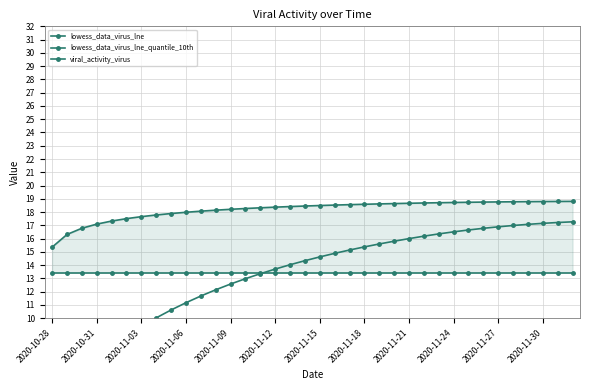

Between 2020-11-18 and 2020-11-27, which series saw the biggest shift?

viral_activity_virus